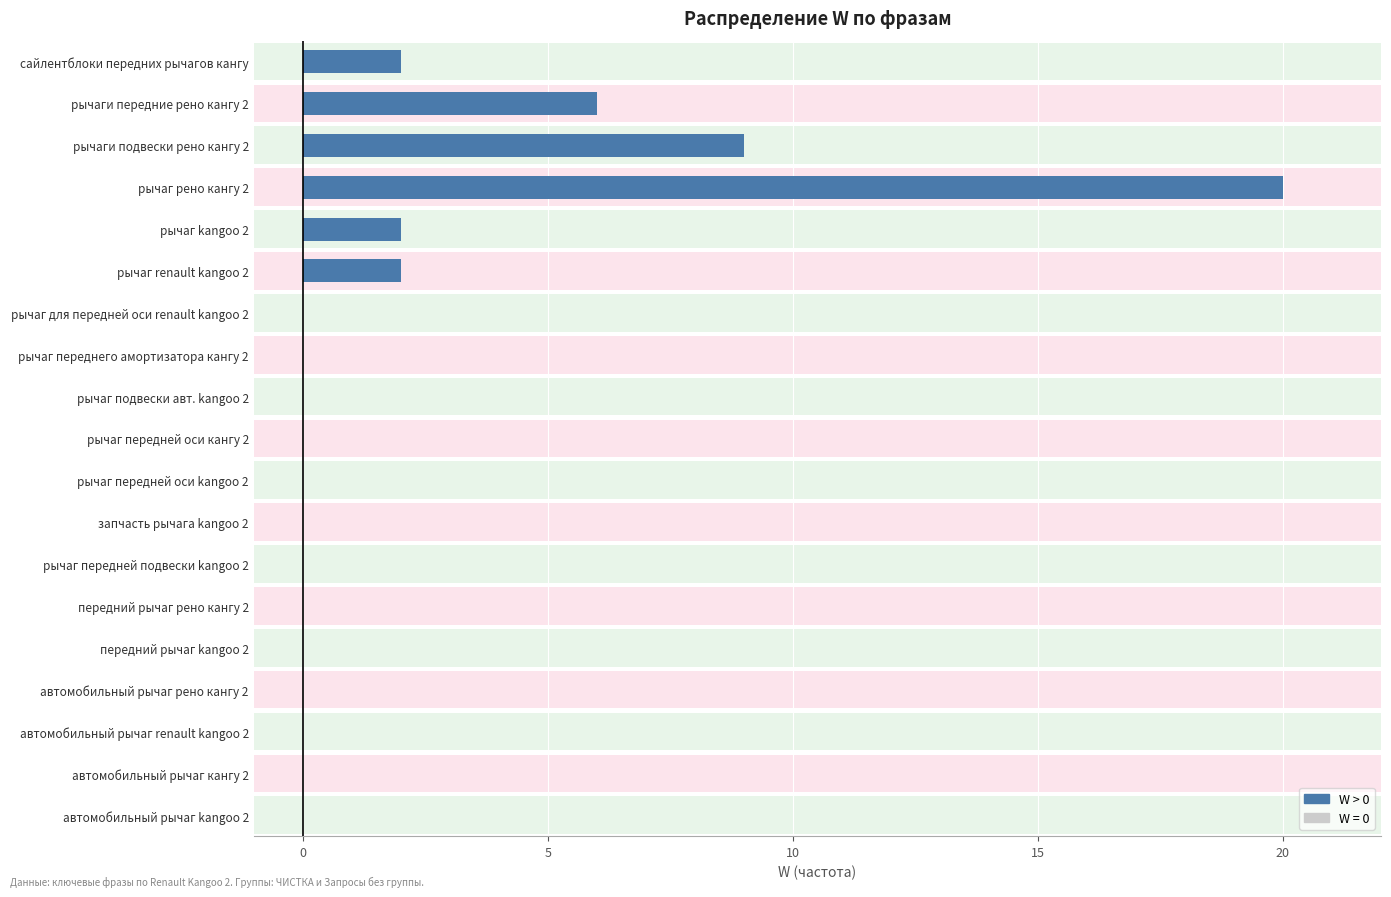

The chart shows a value of 0 at рычаг передней оси кангу 2. True or false?

True